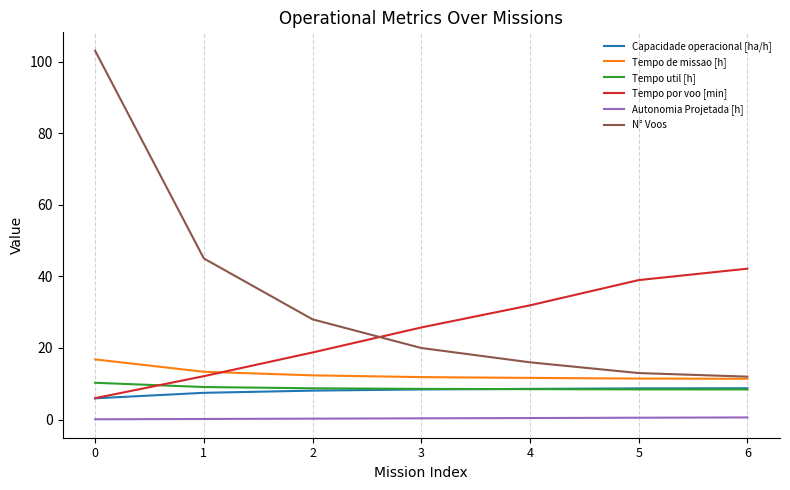

Is the value of Tempo de missao [h] at 6 greater than the value of N° Voos at 1?

No